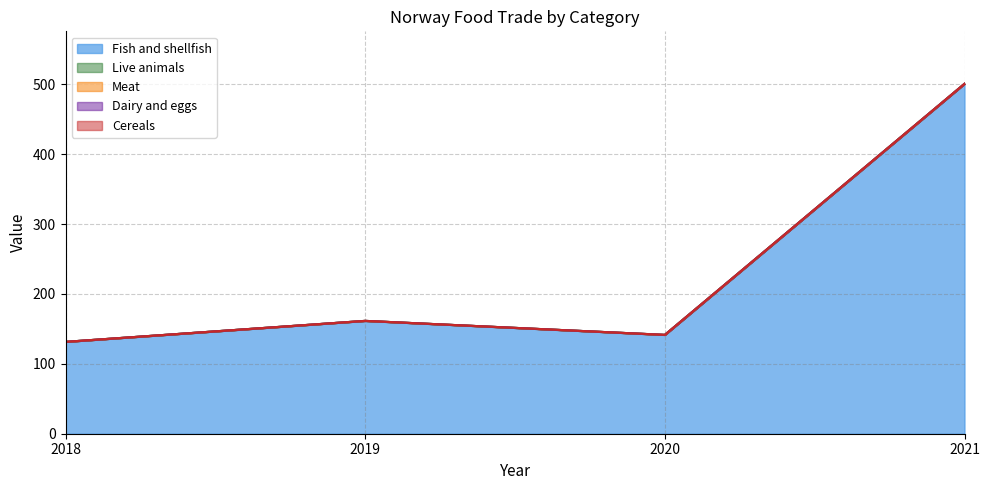

What is the difference between the highest and lowest values at 2020?

141.5